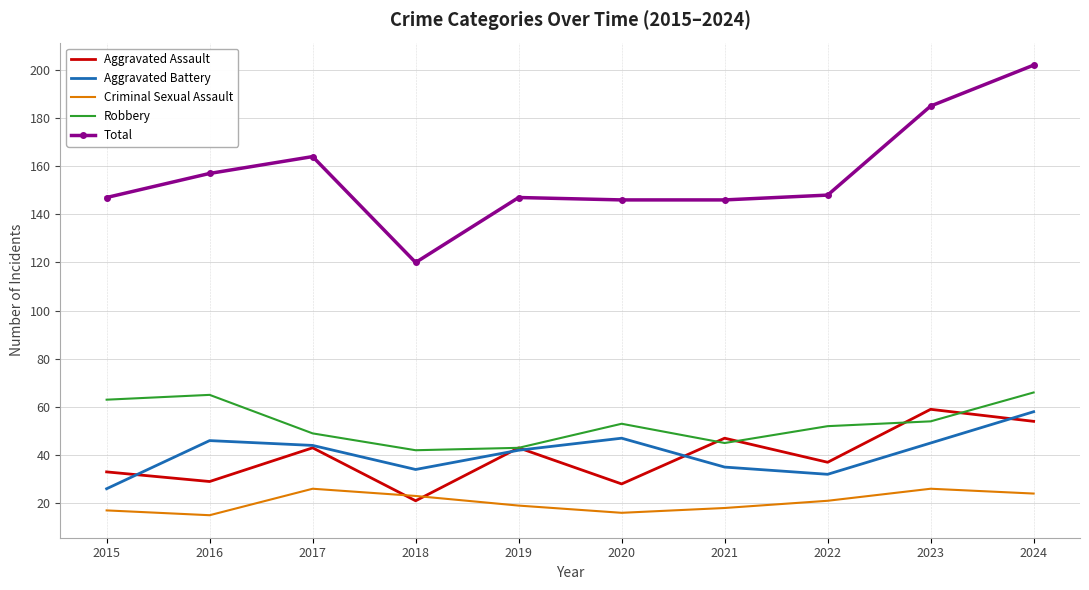

Reading left to right, list all the values displayed in this chart.

Aggravated Assault: 33	29	43	21	43	28	47	37	59	54
Aggravated Battery: 26	46	44	34	42	47	35	32	45	58
Criminal Sexual Assault: 17	15	26	23	19	16	18	21	26	24
Robbery: 63	65	49	42	43	53	45	52	54	66
Total: 147	157	164	120	147	146	146	148	185	202